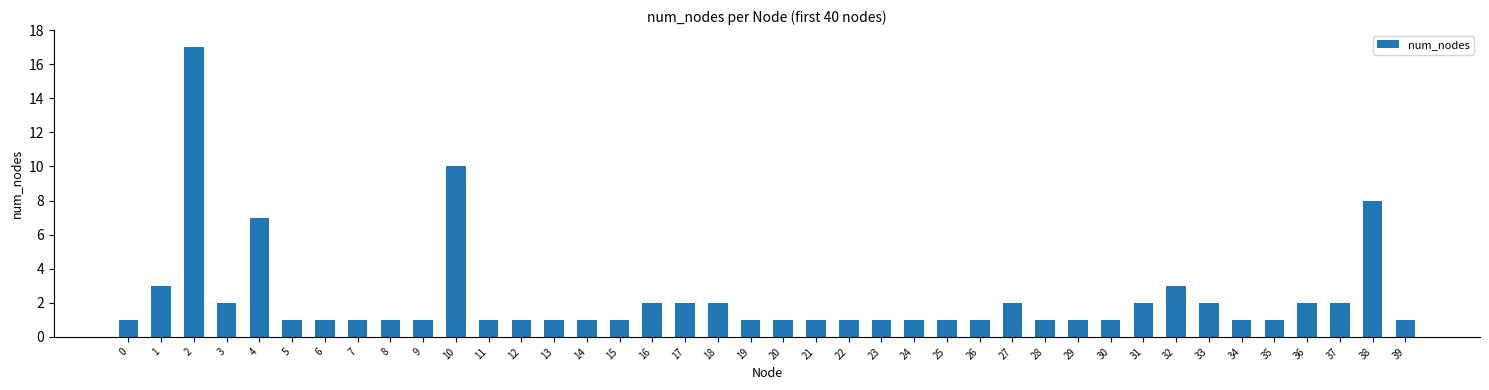

Does the chart contain stacked bars?

No